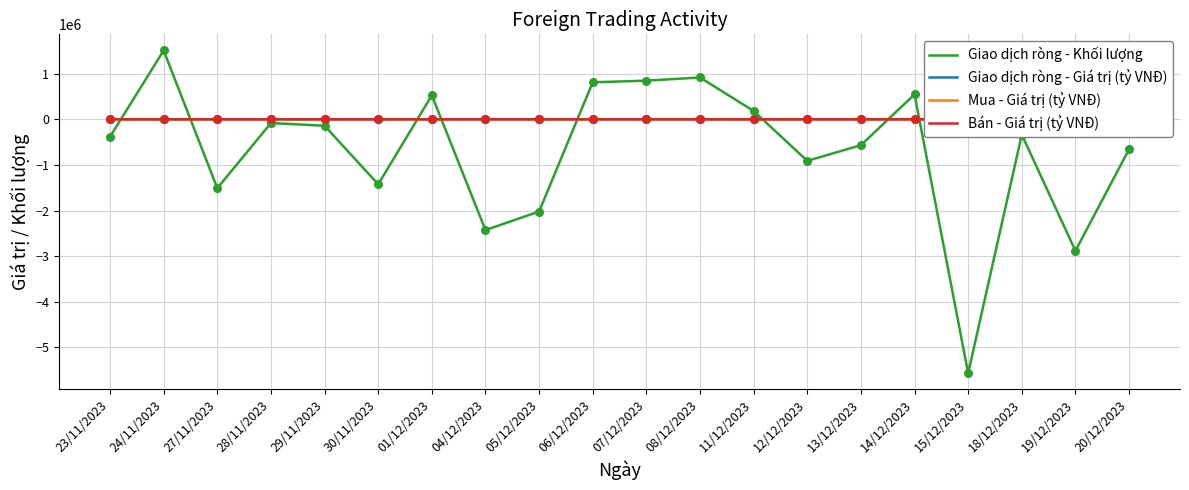

Is the value of Giao dịch ròng - Khối lượng at 08/12/2023 greater than the value of Mua - Giá trị (tỷ VNĐ) at 27/11/2023?

Yes